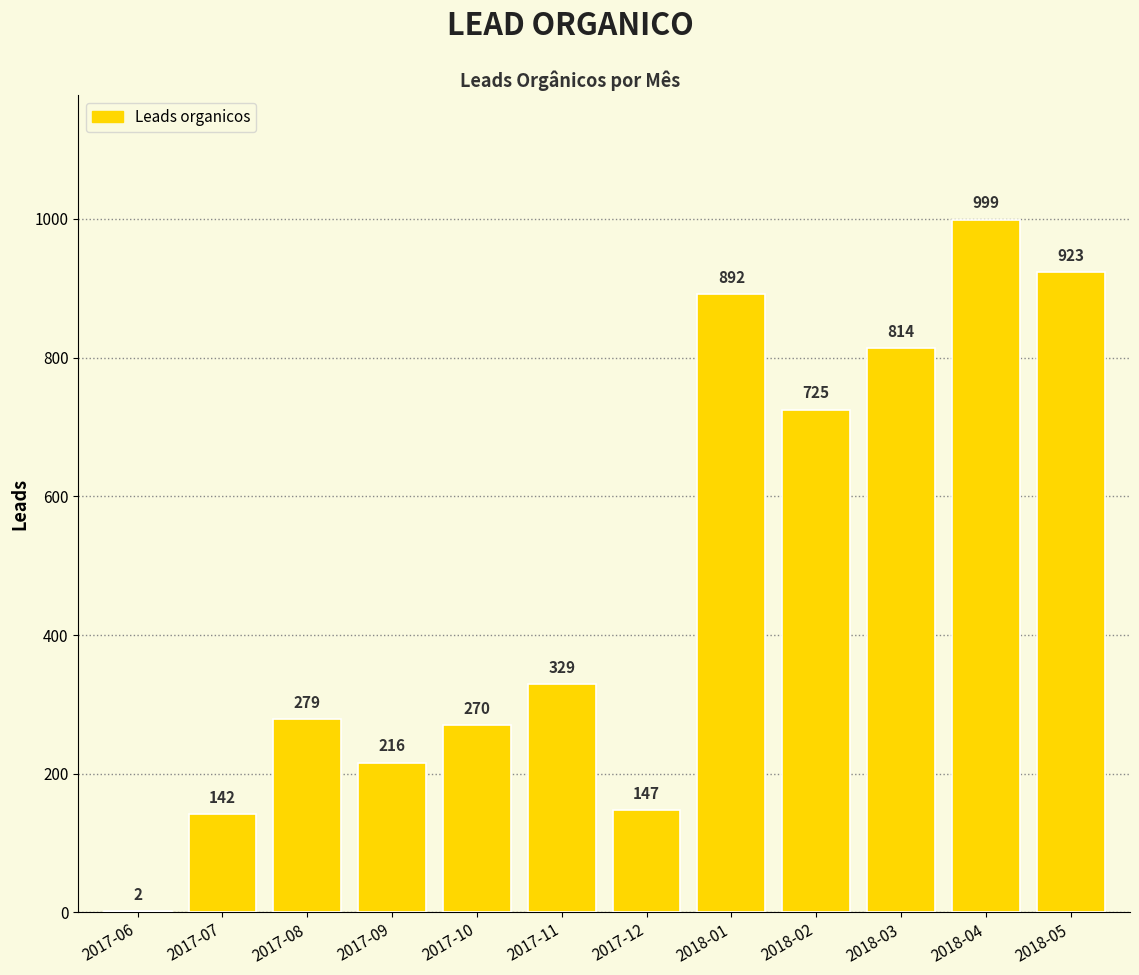

What is the change in value from 2017-12 to 2018-01?

+745